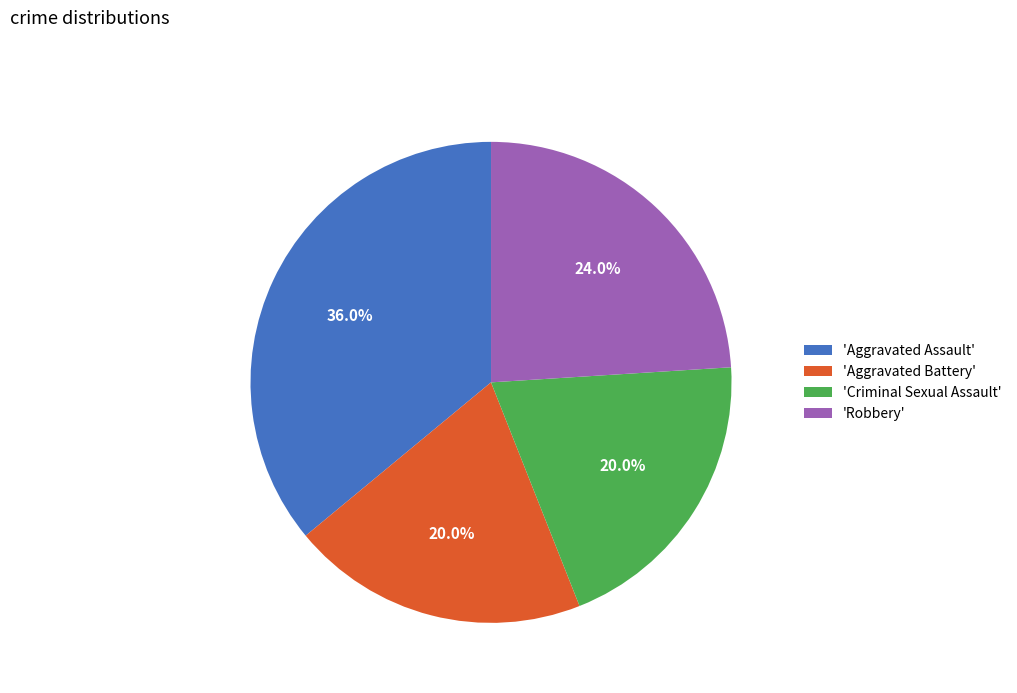

How many slices are in this pie chart?

4